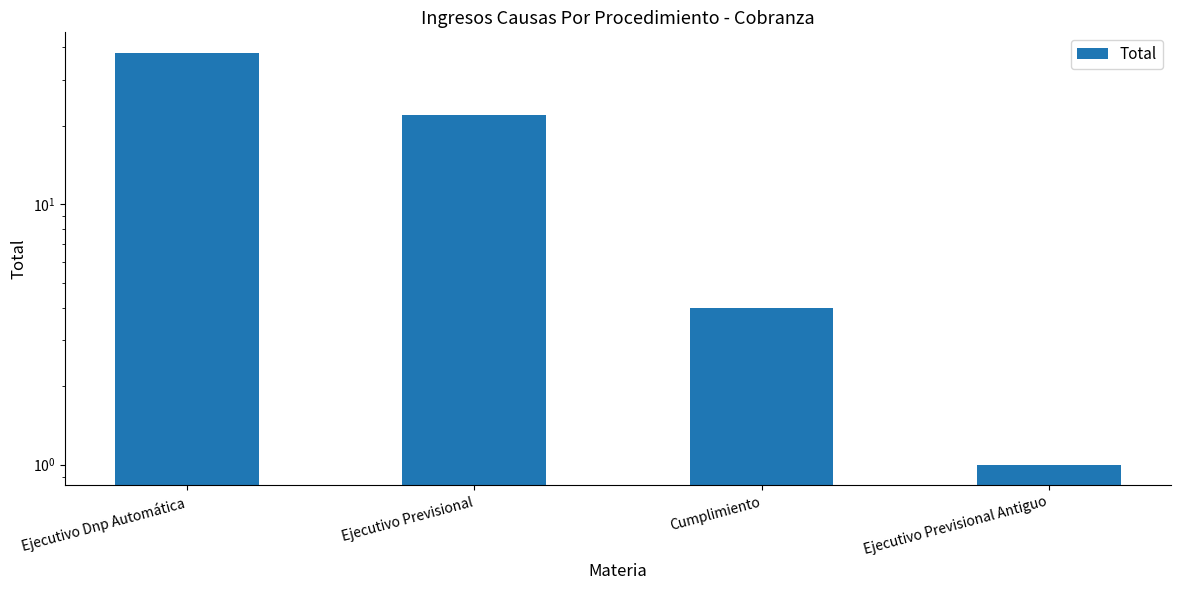

What is the approximate value at Ejecutivo Previsional?

22